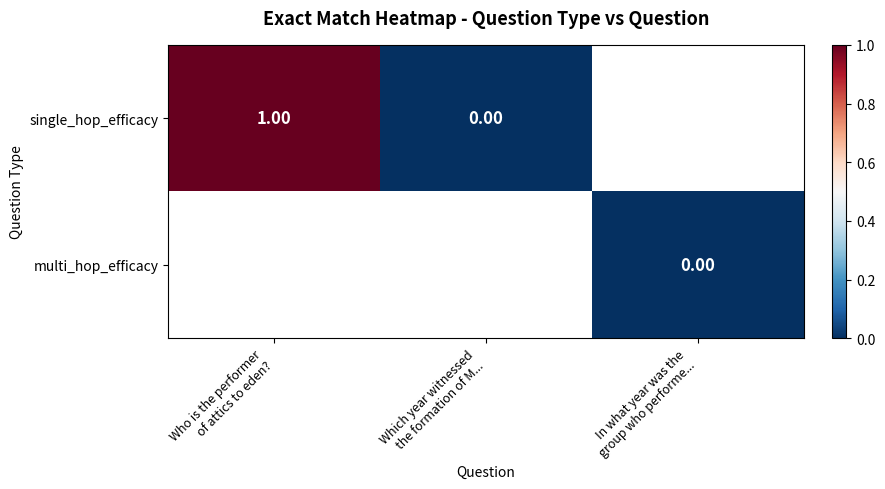

Which series has the largest range (max minus min)?

single_hop_efficacy